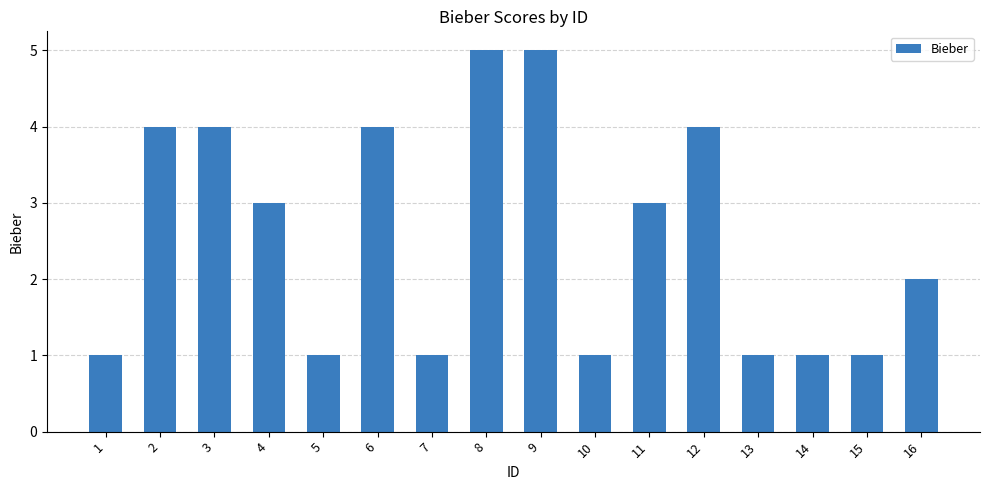

What is the sum of the values at 11 and 9?

8